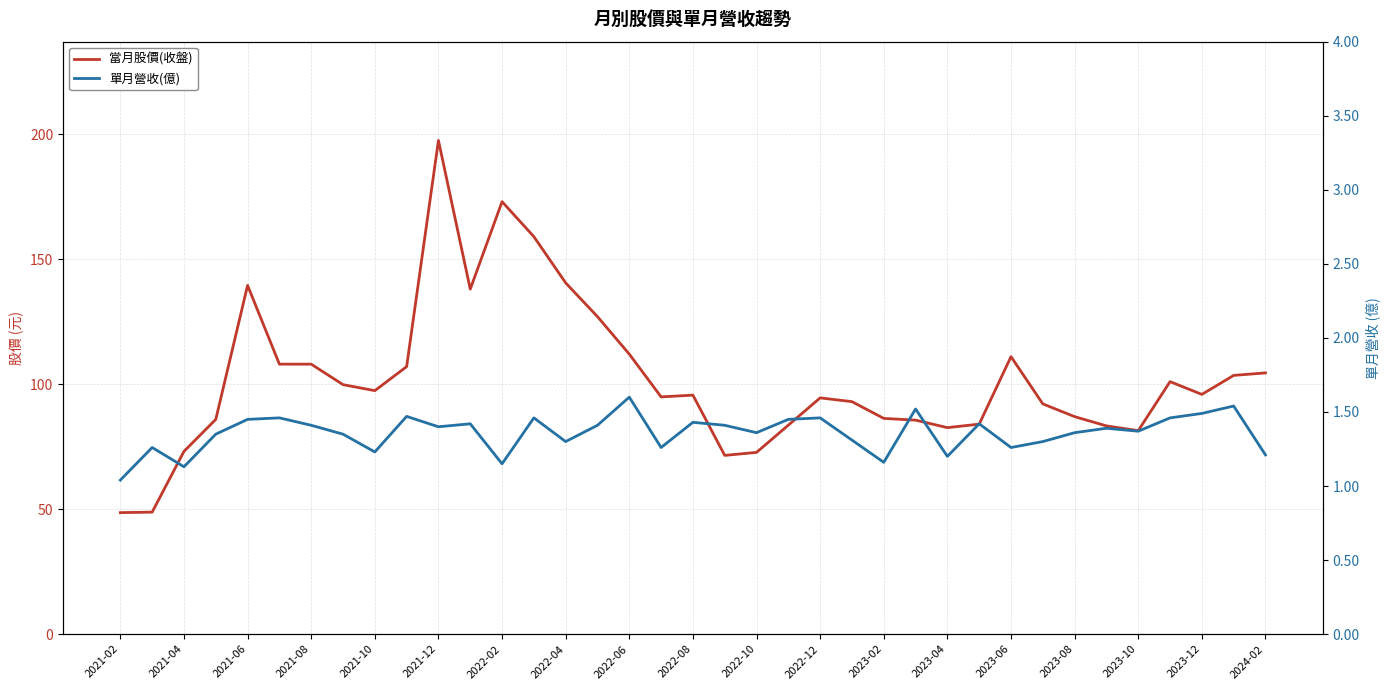

What is the difference between the second highest and second lowest values in the 單月營收(億) series?

0.4